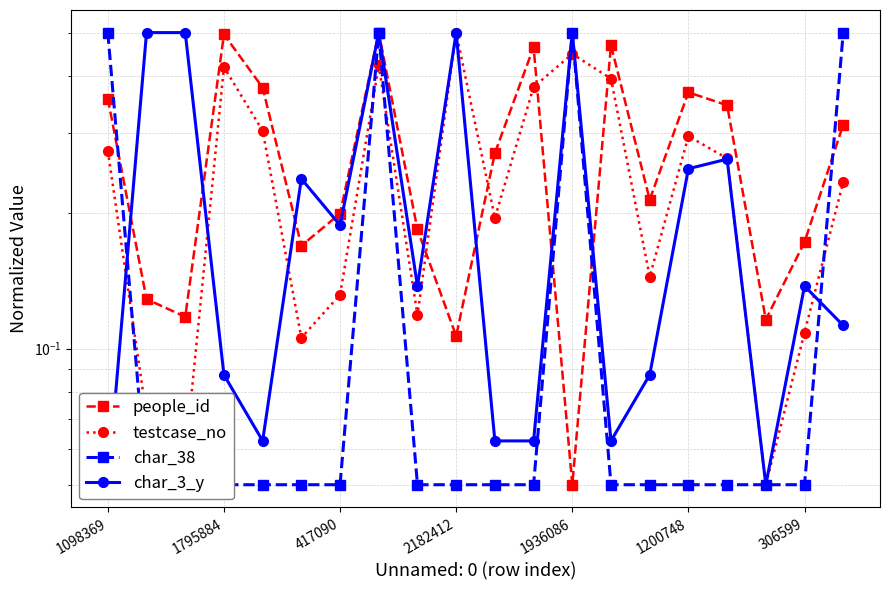

What is the maximum value for testcase_no?

0.5